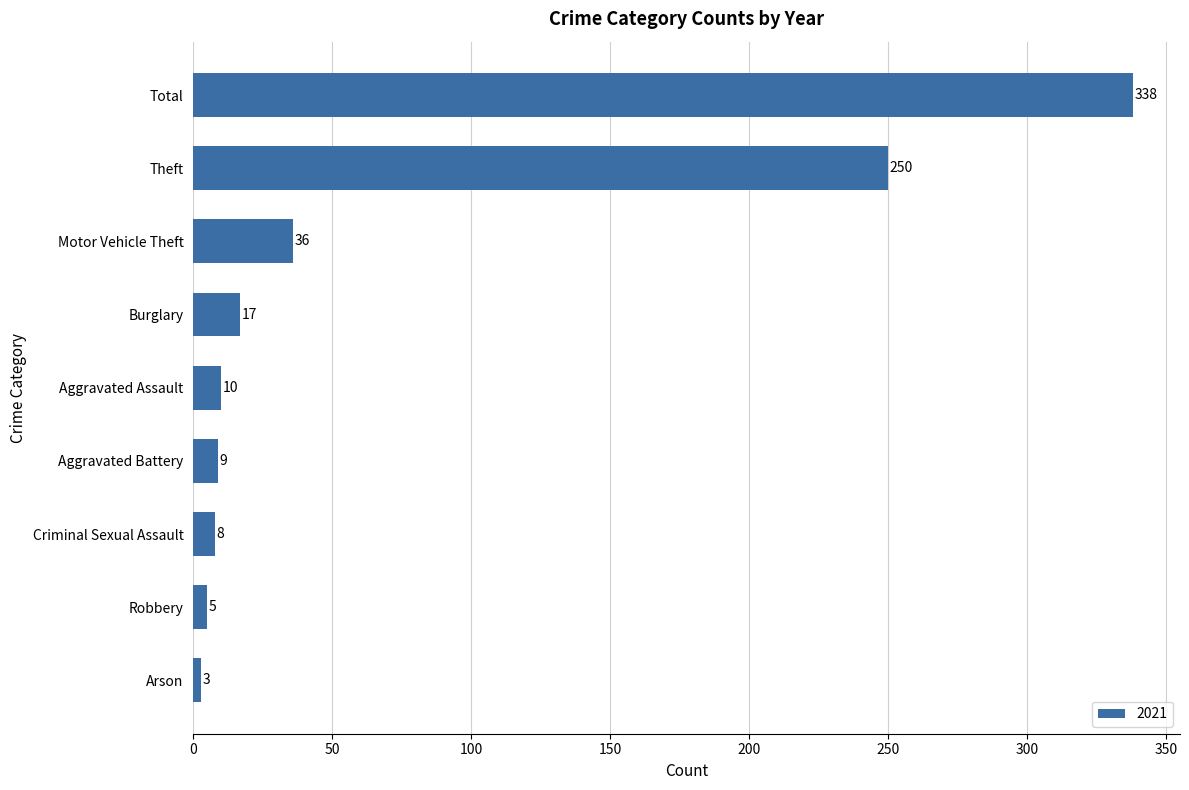

Reading bottom to top, transcribe all the data shown in this chart.

3	5	8	9	10	17	36	250	338